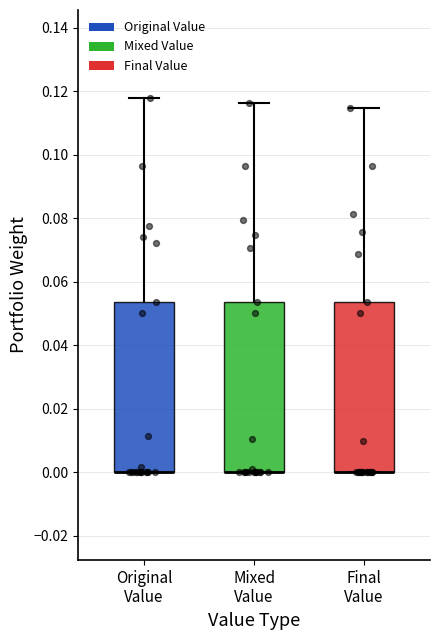

Reading left to right, transcribe this box plot: for each box, give where its median line is, the range the box spans, and where its two whiskers end, as read against the y-axis. The values are not printed on the chart, so give them approximately, as read against the axis.

Original Value: median 0.000 (drawn on the box's lower edge), box 0.000 to 0.054, whiskers 0.000 to 0.118
Mixed Value: median 0.000 (drawn on the box's lower edge), box 0.000 to 0.054, whiskers 0.000 to 0.116
Final Value: median 0.000 (drawn on the box's lower edge), box 0.000 to 0.054, whiskers 0.000 to 0.114